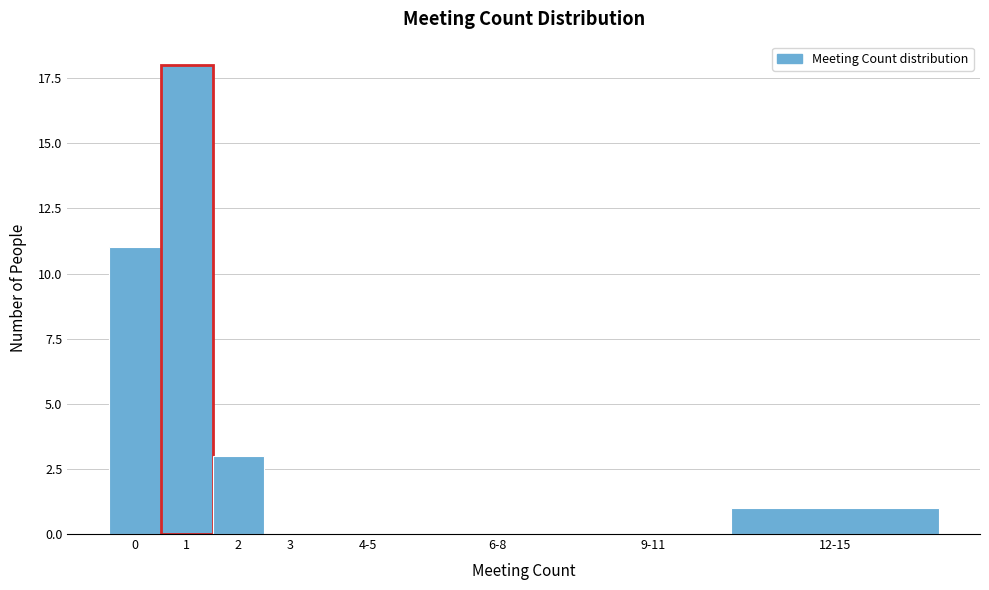

Reading right to left, list all the values displayed in this chart.

12-15=1	9-11=0	6-8=0	4-5=0	3=0	2=3	1=18	0=11